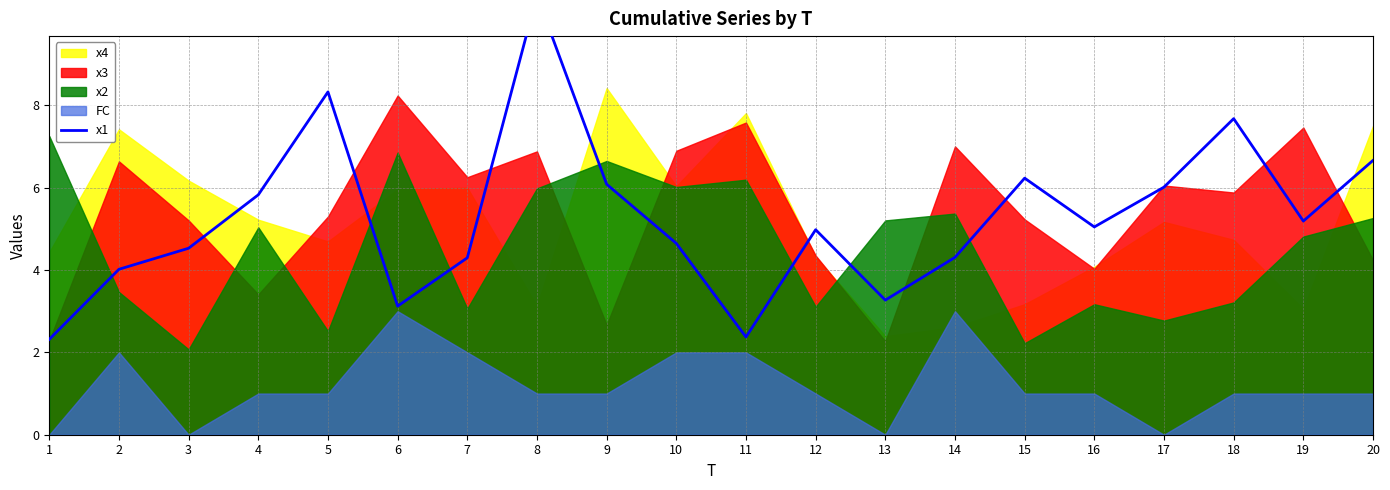

How many points are higher than both their immediate neighbors (excluding endpoints)?

5